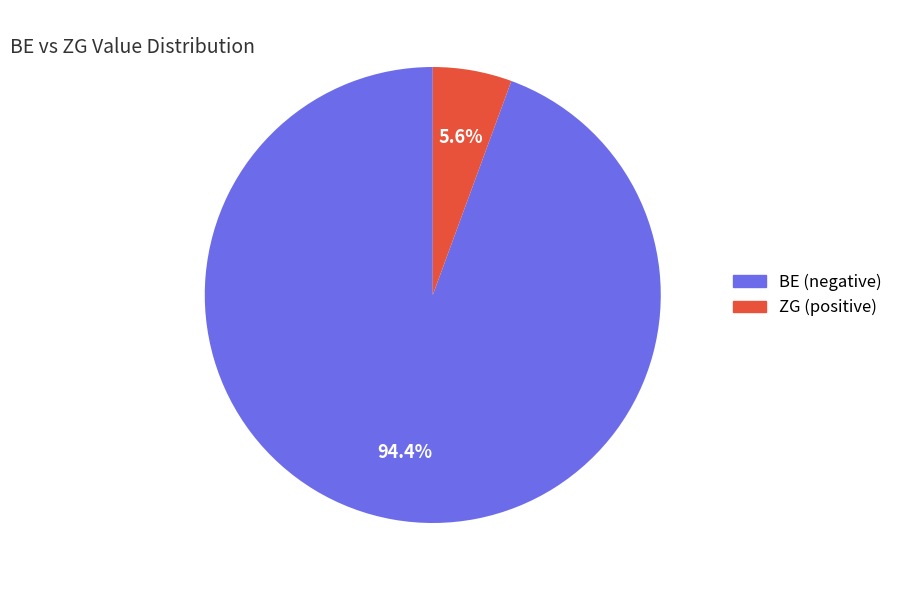

Which category has the smallest portion of the pie?

ZG (positive)